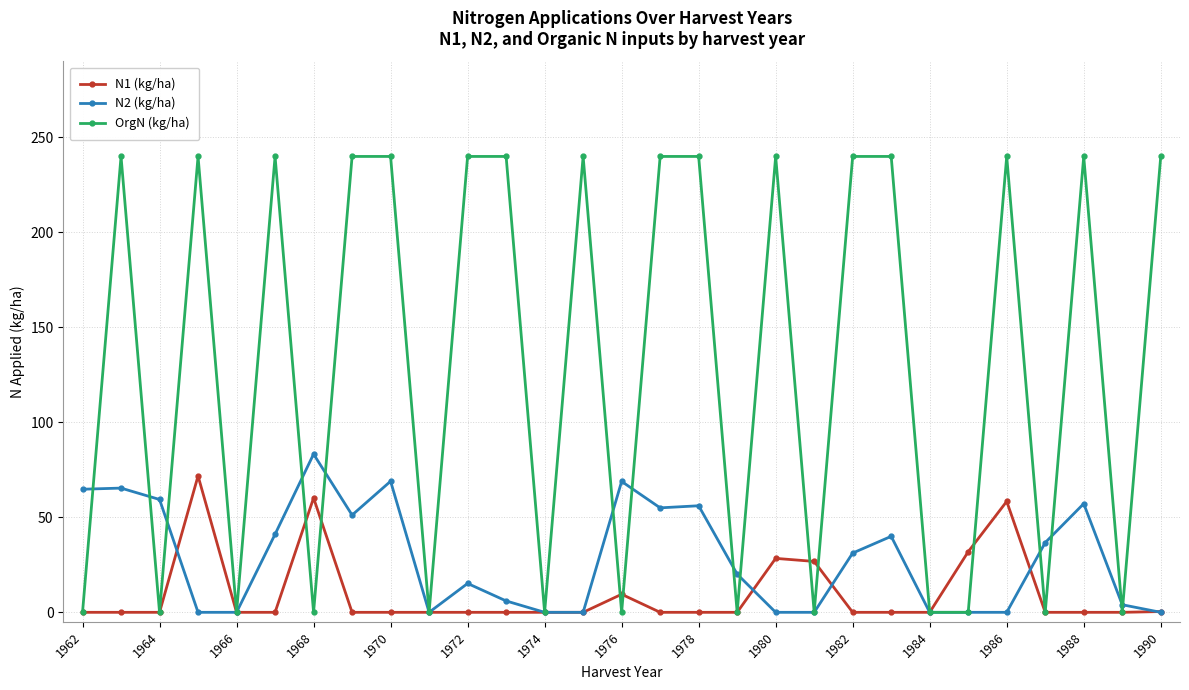

What is the greatest value displayed?

240.0